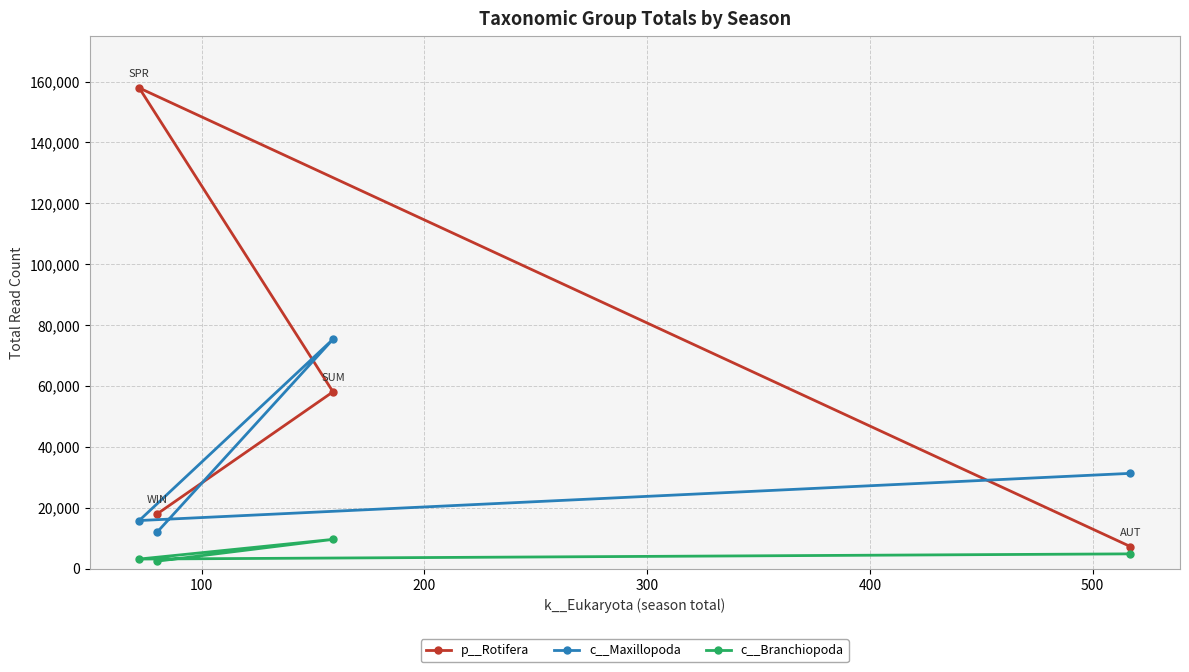

What is the sum of all c__Branchiopoda values?

20276